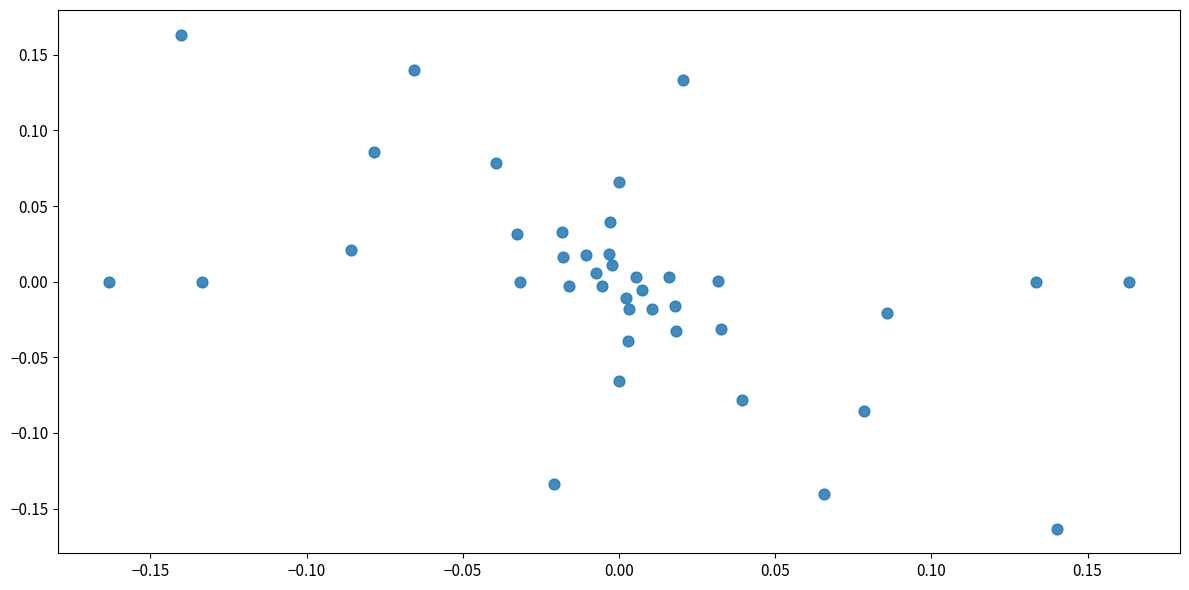

What is the range of Y values (max minus min)?

0.3